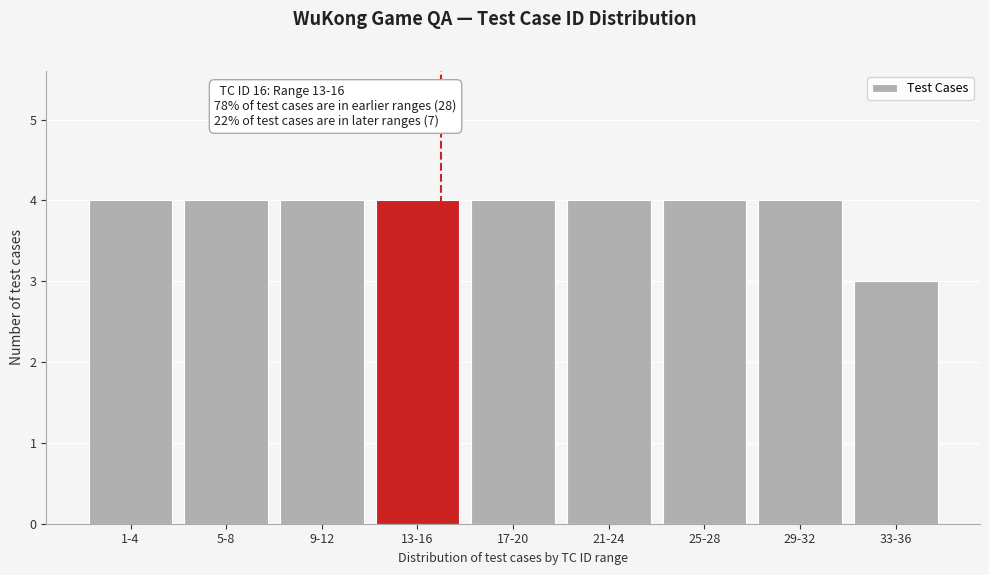

Reading left to right, extract all data points from this chart.

1-4=4	5-8=4	9-12=4	13-16=4	17-20=4	21-24=4	25-28=4	29-32=4	33-36=3